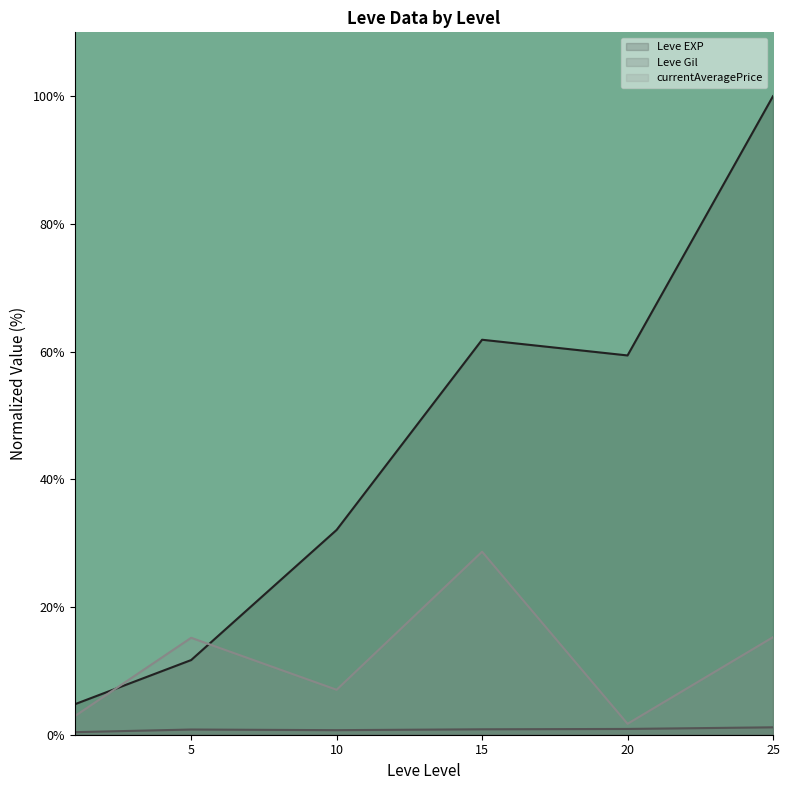

What is the spread (max minus min) of values at 25?

98.8